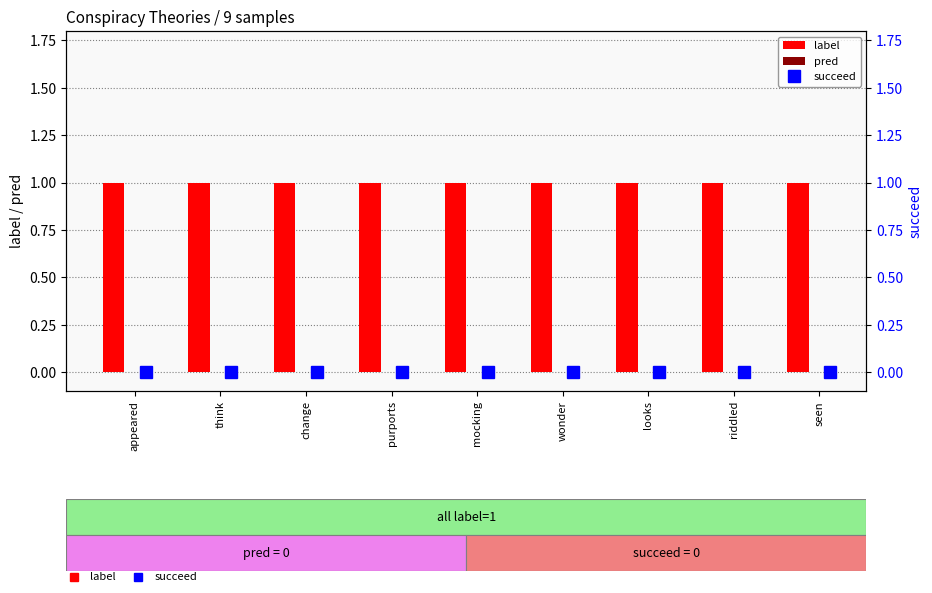

What is the average value of the label series?

1